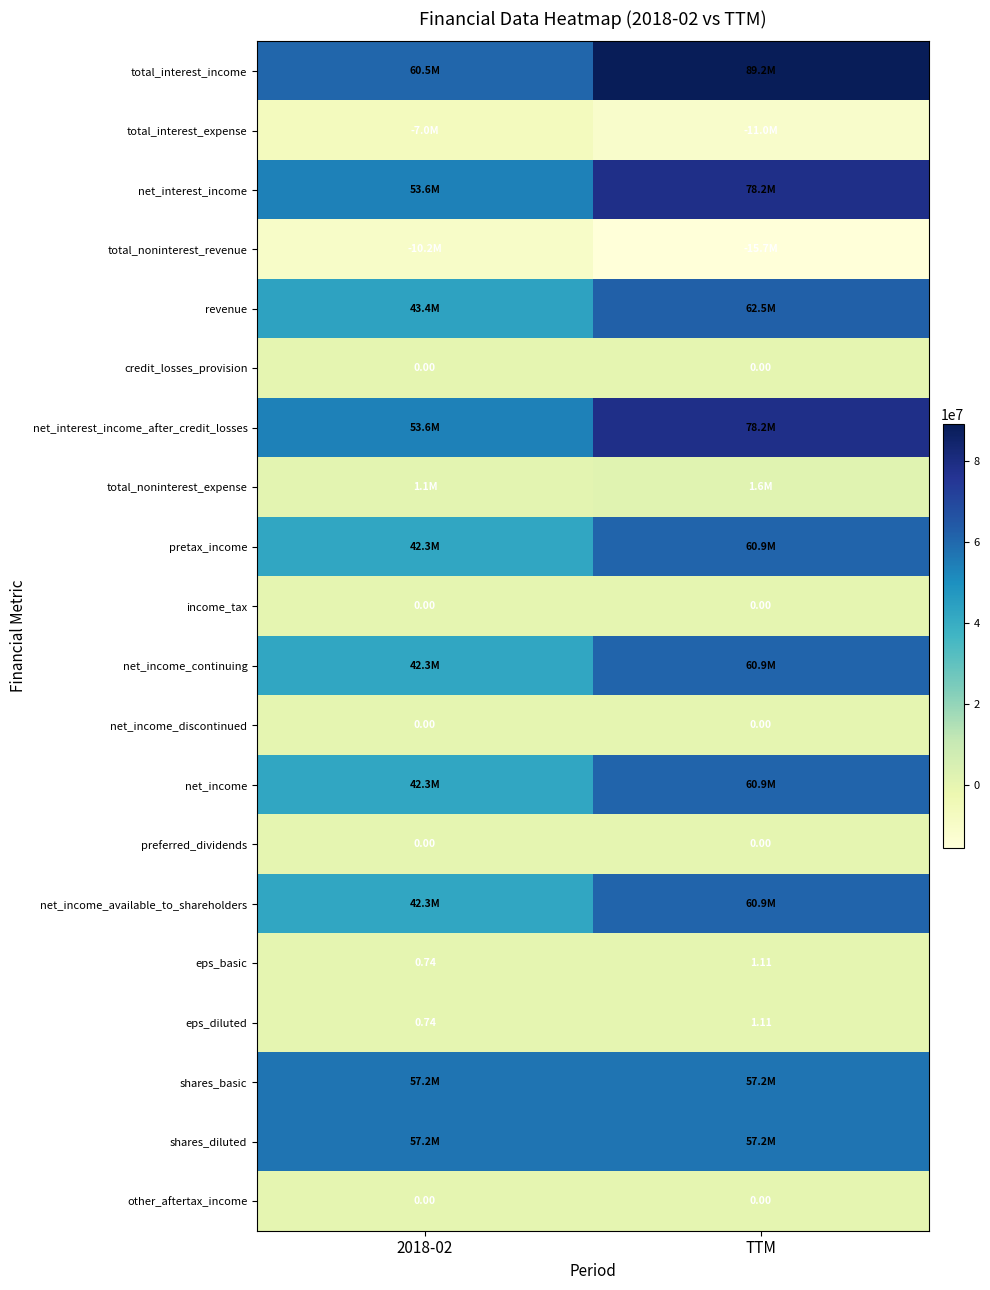

At which label does eps_diluted first exceed 1?

TTM